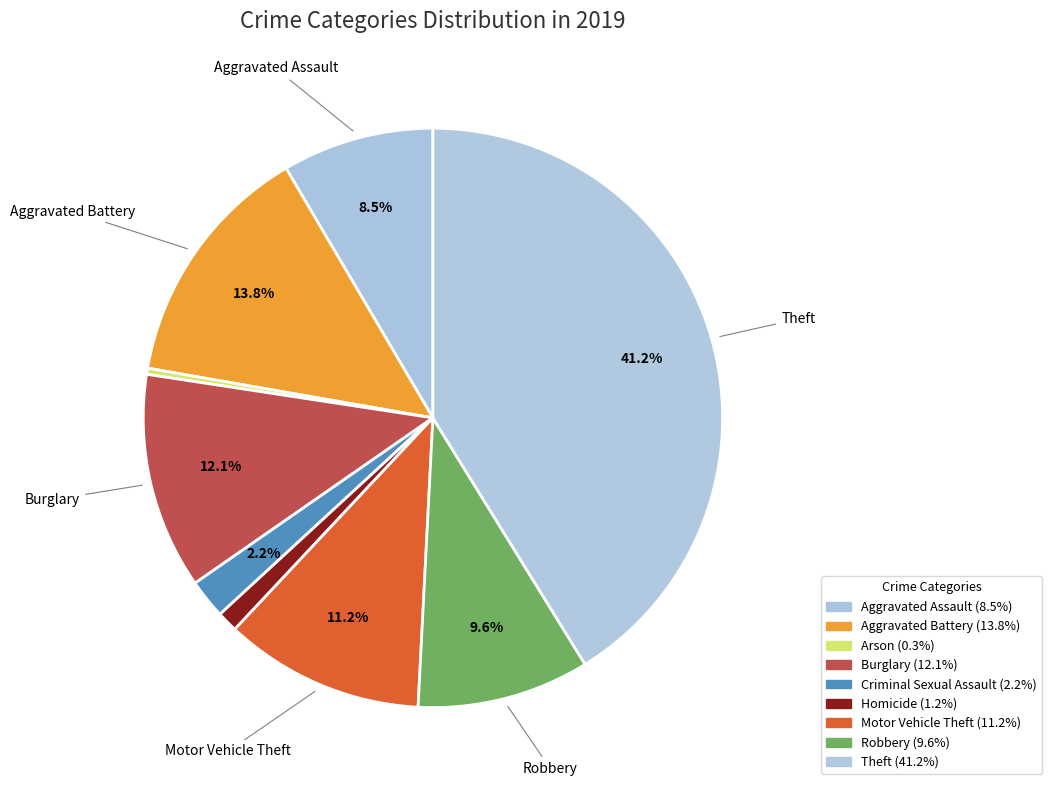

How many segments does this pie chart have?

9